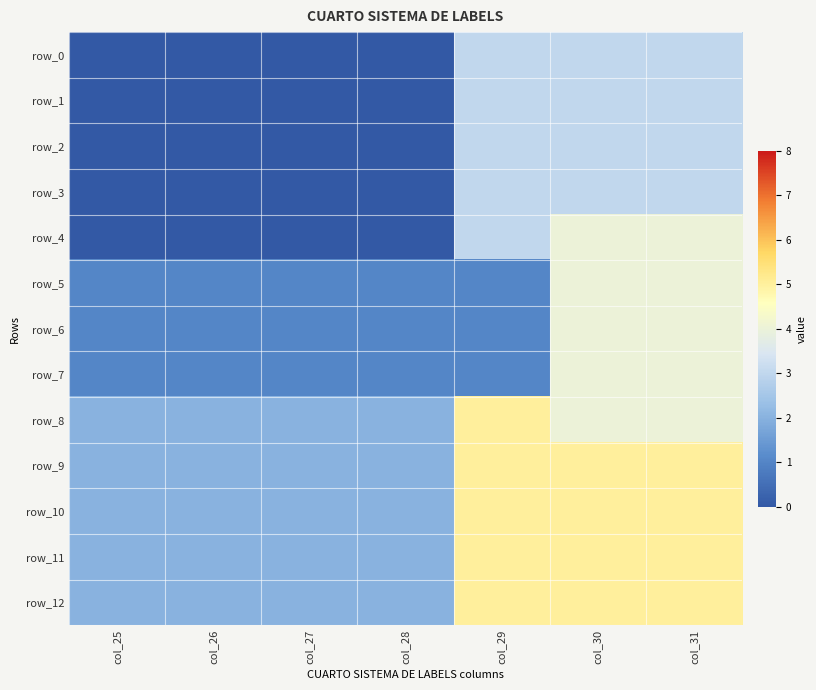

The row_2 series shows 0 at col_28. True or false?

True